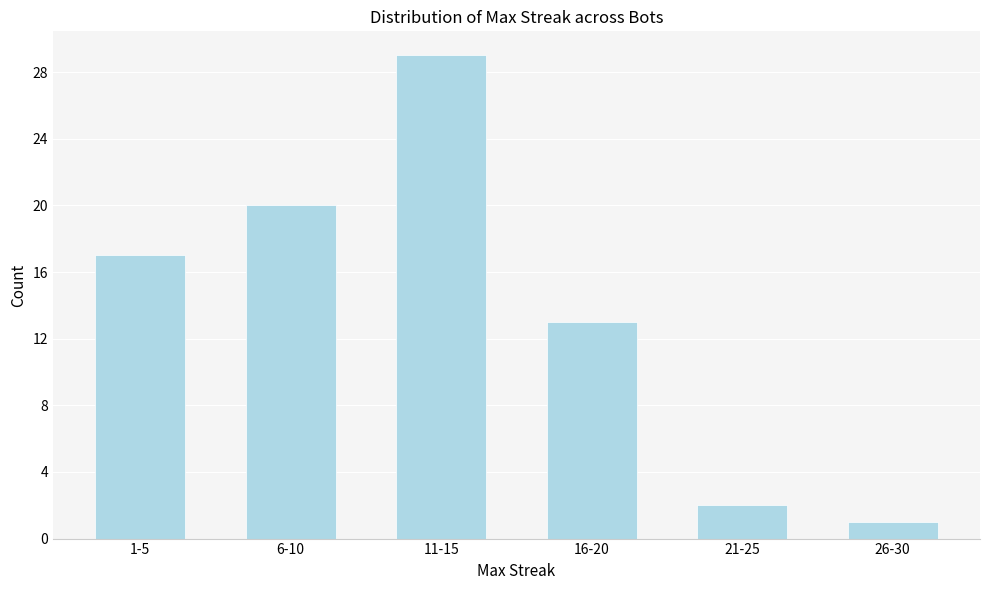

Reading right to left, what are all the values shown in this chart?

26-30=1	21-25=2	16-20=13	11-15=29	6-10=20	1-5=17